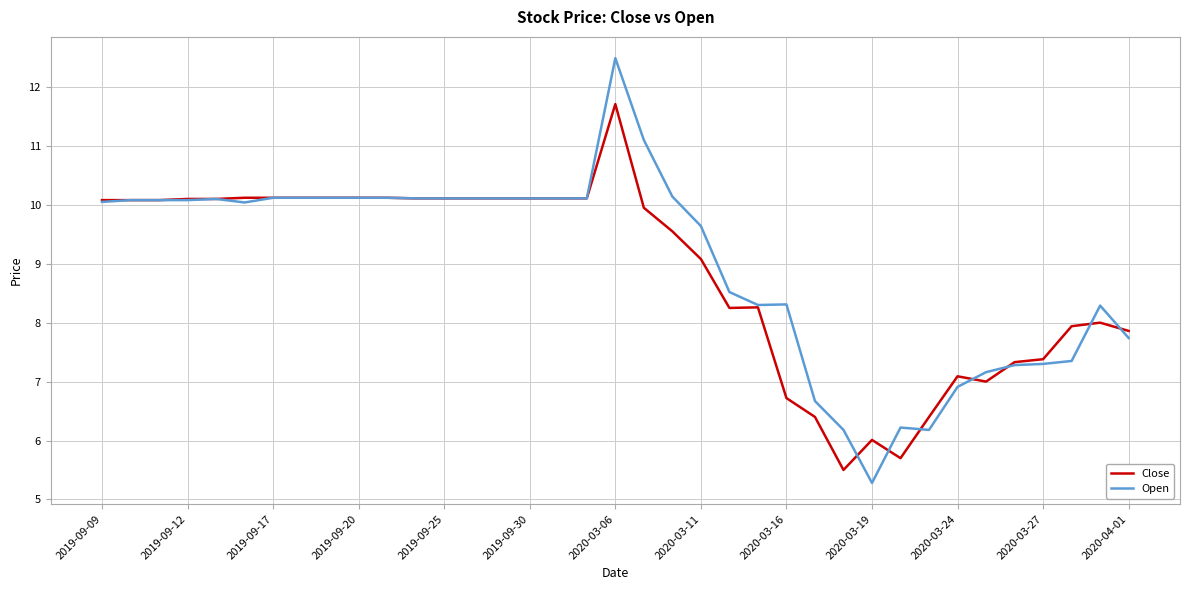

Rank the series by their maximum value, from highest to lowest.

Open, Close